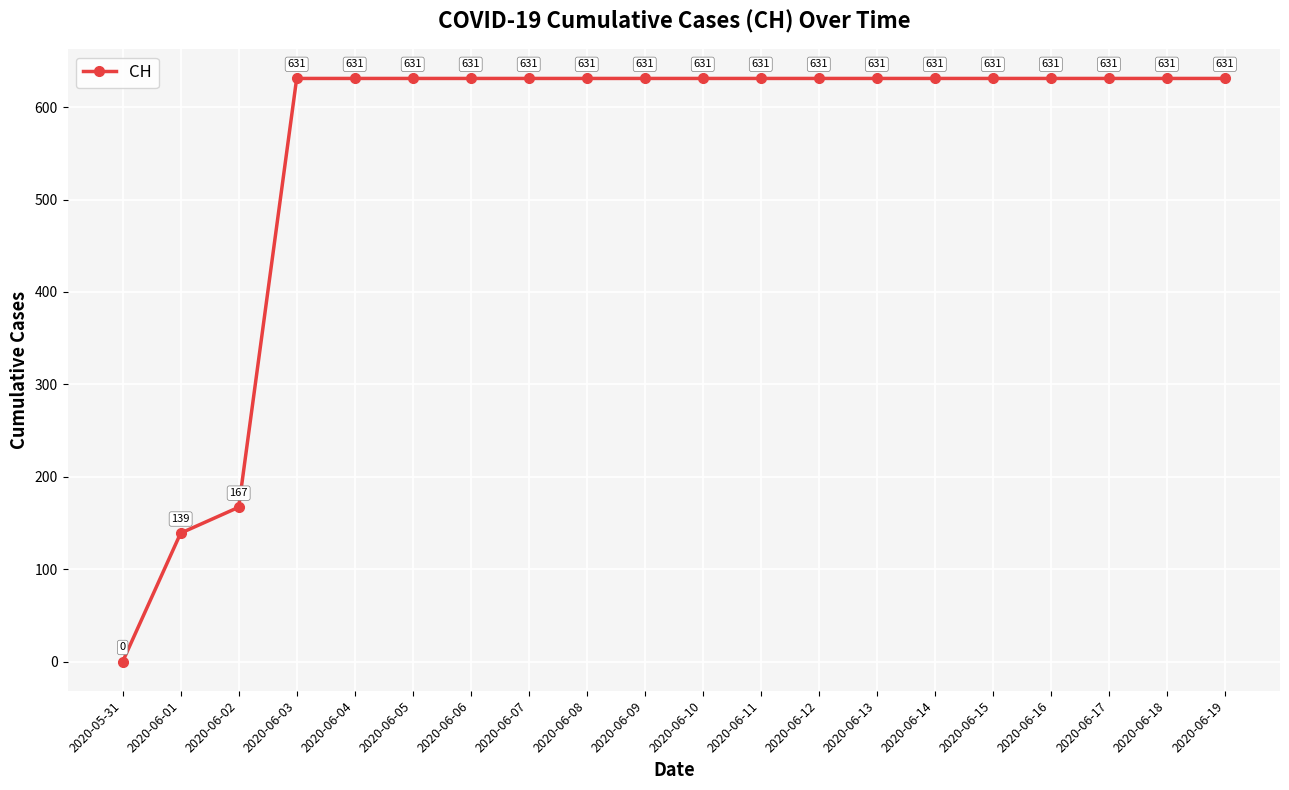

The chart shows a value of 837 at 2020-06-19. True or false?

False